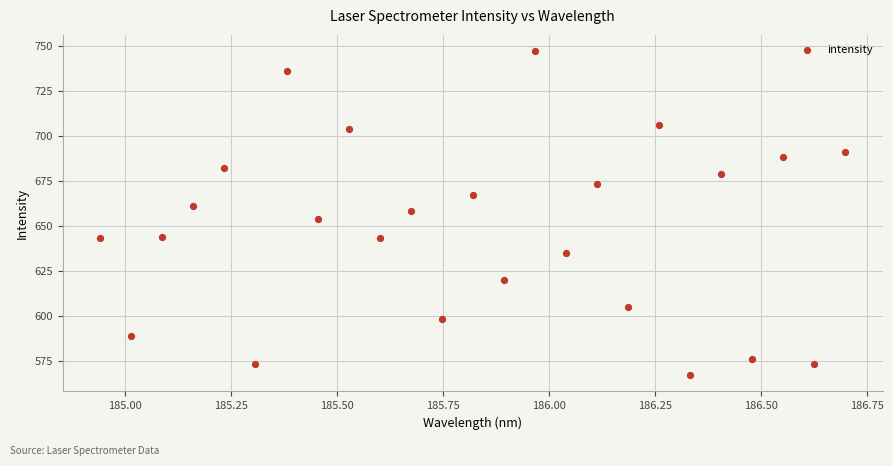

What is the range of Y values (max minus min)?

180